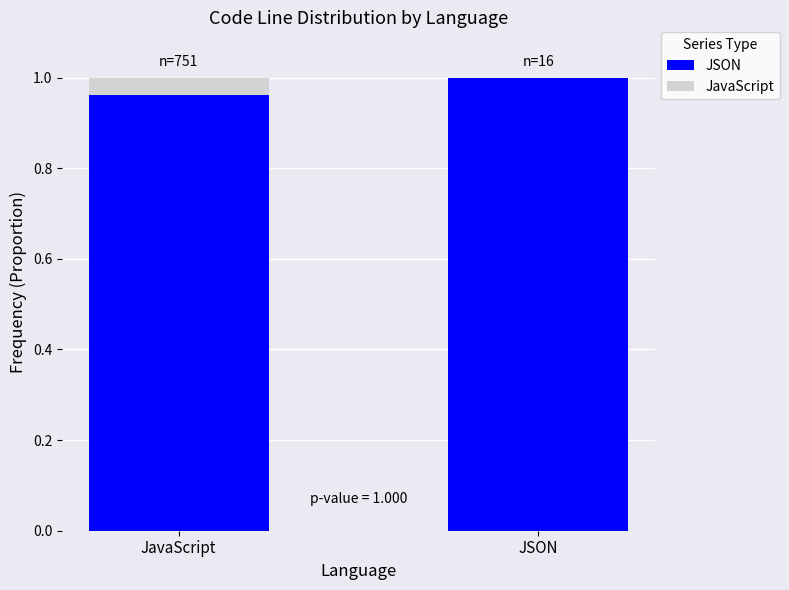

What are all the series names shown in the legend?

JSON, JavaScript